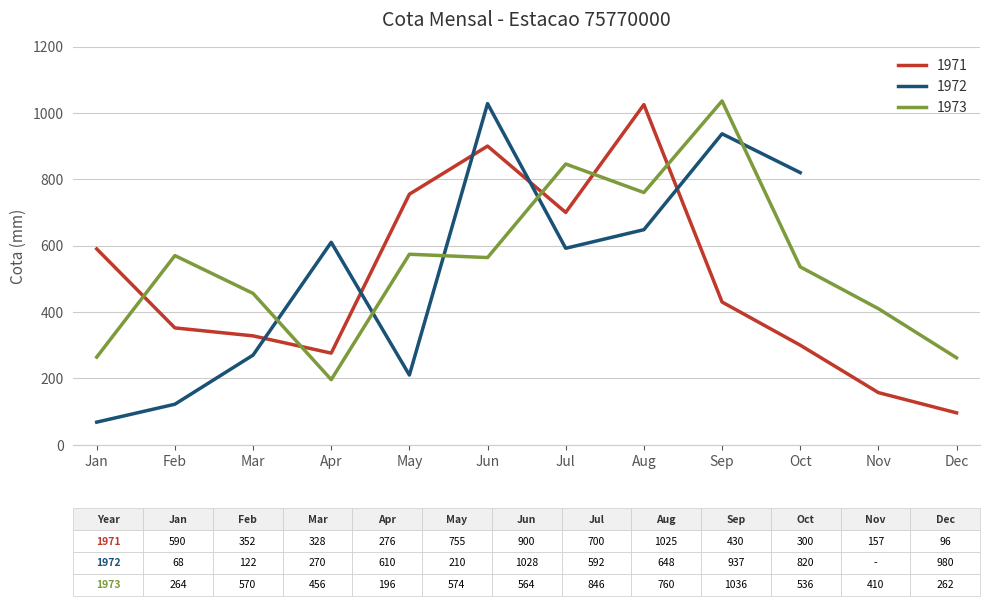

True or false: Media has a value of 270 at 03/1972.

True